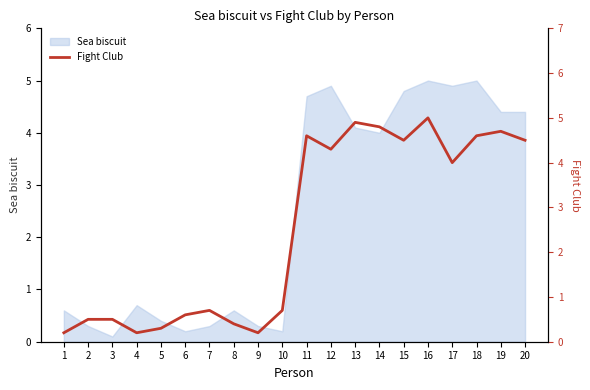

Where is the data nearest to the value 2?

7